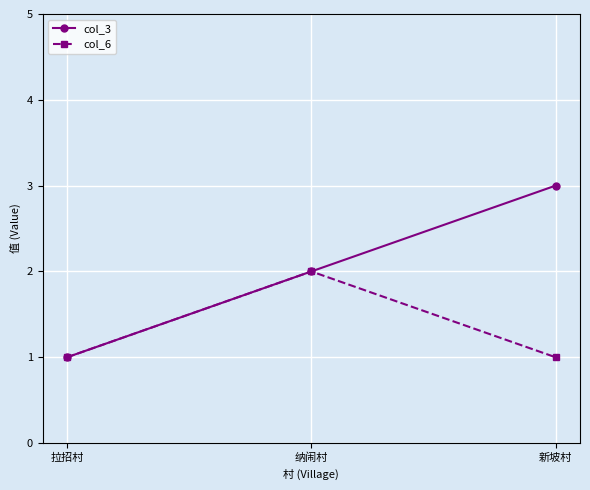

Is it true that col_6 equals 1 at 新坡村?

True